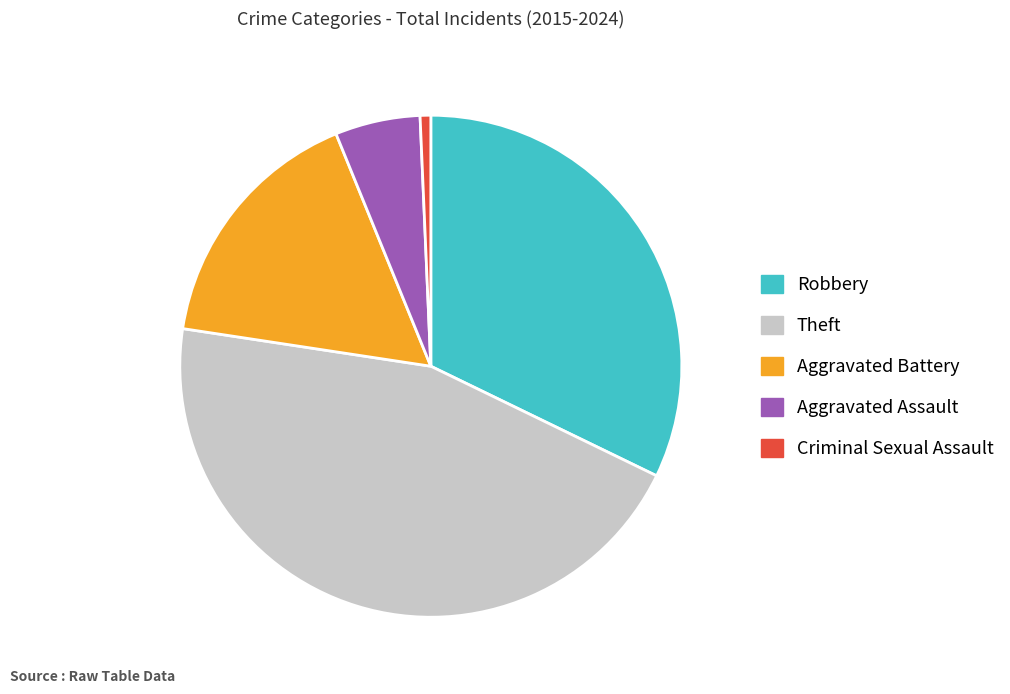

Between Robbery and Theft, which is larger?

Theft